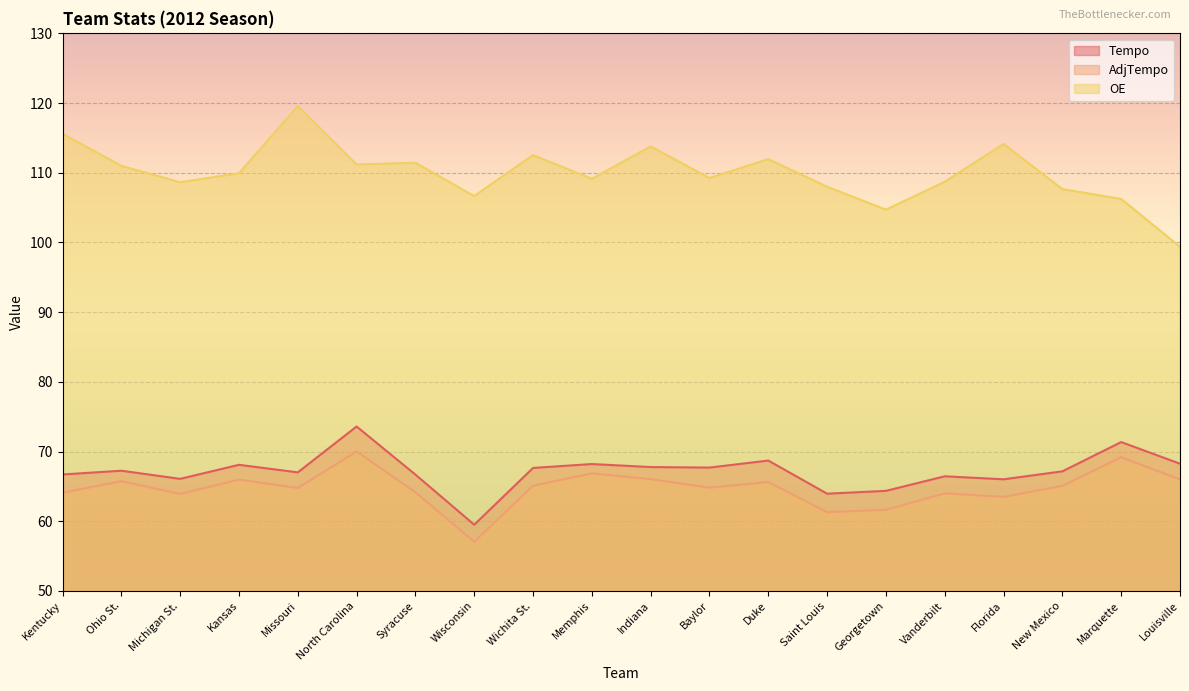

List the labels in order of OE value, smallest first.

Louisville, Georgetown, Marquette, Wisconsin, New Mexico, Saint Louis, Michigan St., Vanderbilt, Memphis, Baylor, Kansas, Ohio St., North Carolina, Syracuse, Duke, Wichita St., Indiana, Florida, Kentucky, Missouri